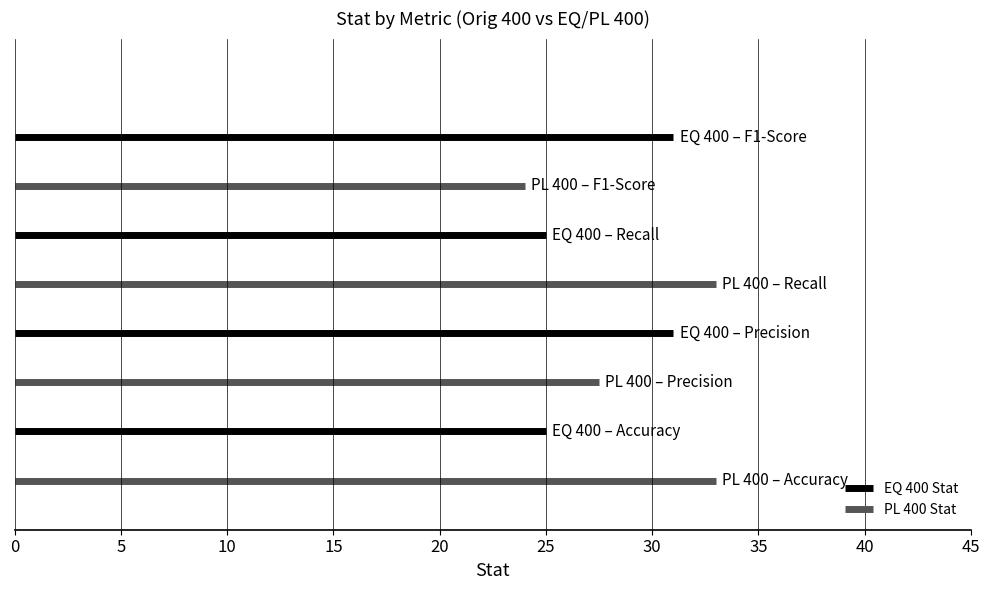

What is the greatest value displayed?

33.0